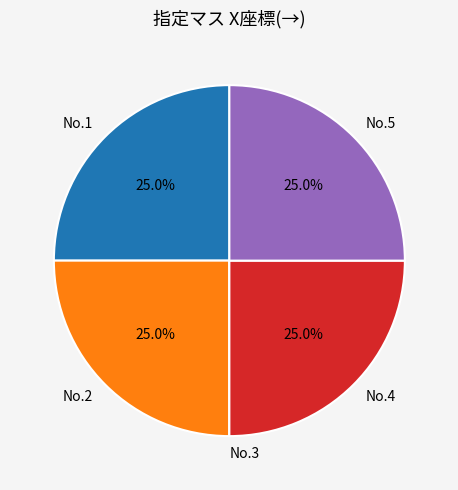

Is there a majority slice in this chart?

No